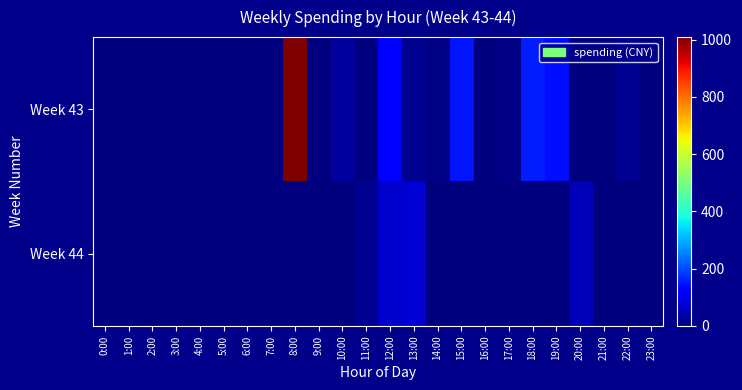

Count the number of data series in this chart.

2